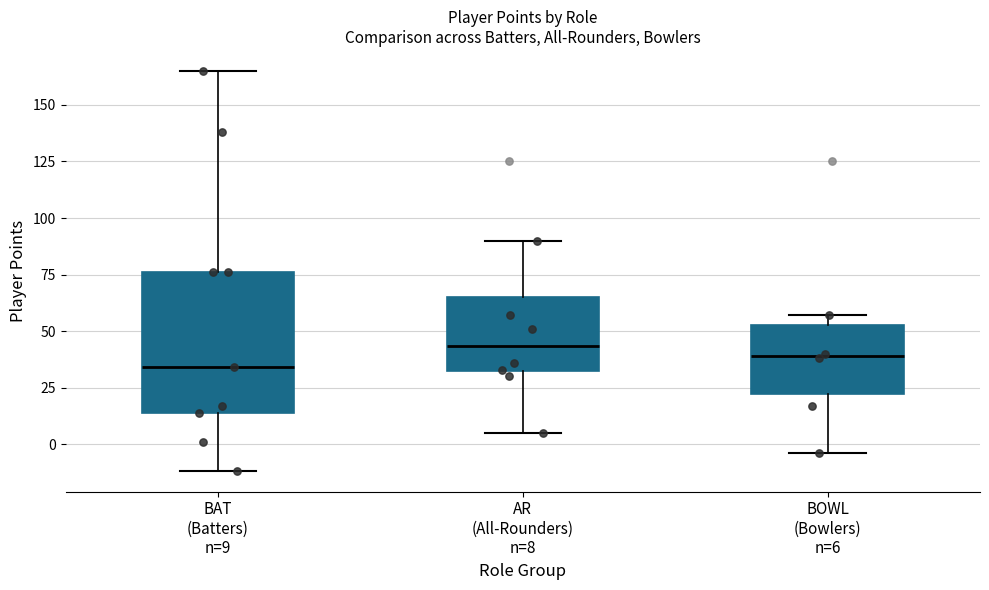

Reading left to right, transcribe this box plot: for each box, give where its median line is, the range the box spans, and where its two whiskers end, as read against the y-axis. The values are not printed on the chart, so give them approximately, as read against the axis.

BAT (Batters) n=9: median 35, box 15 to 75, whiskers -10 to 165
AR (All-Rounders) n=8: median 45, box 30 to 65, whiskers 5 to 90
BOWL (Bowlers) n=6: median 40, box 20 to 55, whiskers -5 to 55 (just above the box's upper edge)